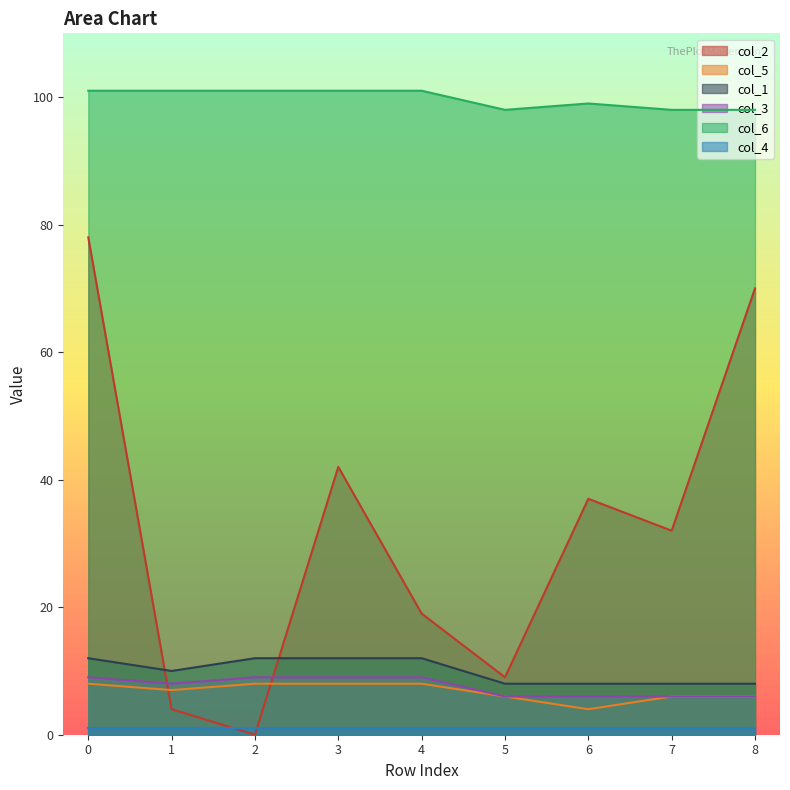

Where do col_2 and col_1 first cross each other?

0 and 1